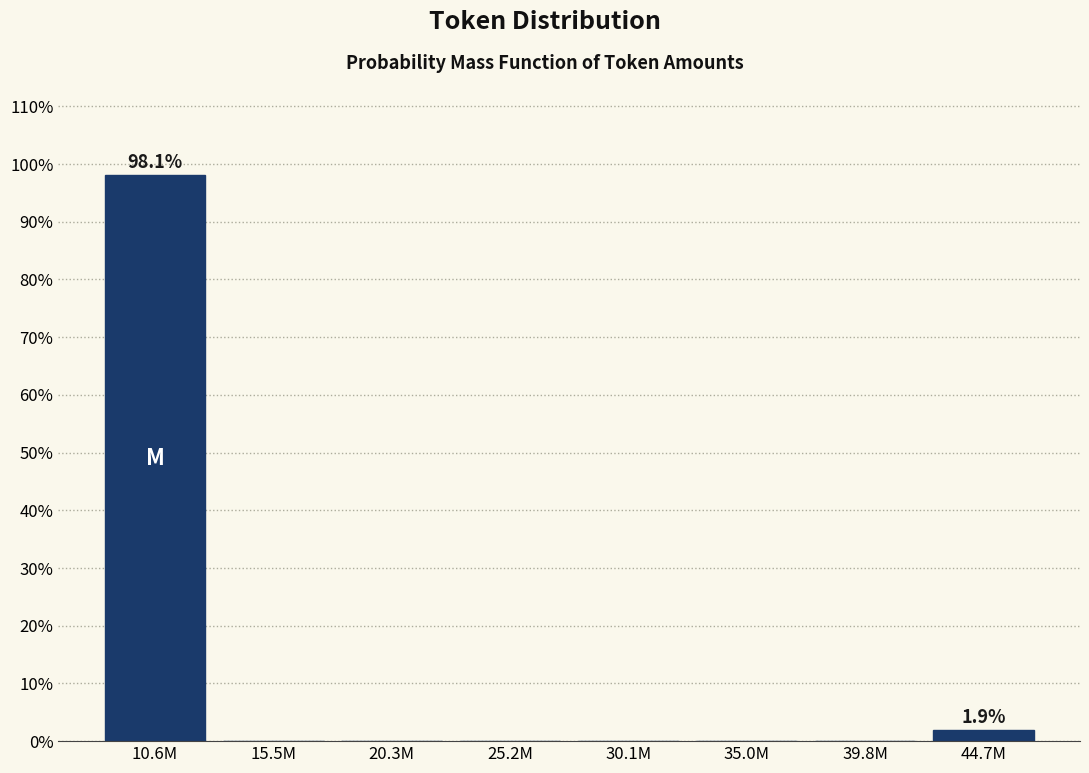

Reading left to right, extract all data points from this chart.

10.6M=98.1	15.5M=0.0	20.3M=0.0	25.2M=0.0	30.1M=0.0	35.0M=0.0	39.8M=0.0	44.7M=1.9